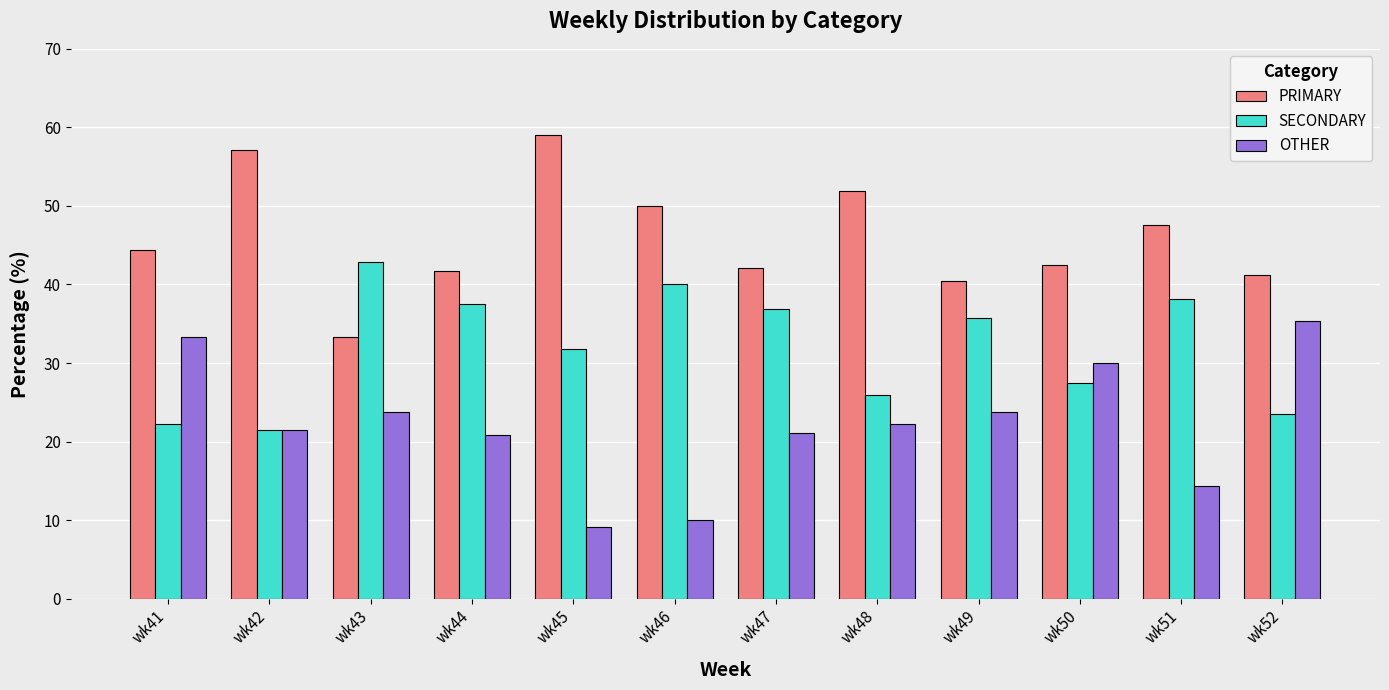

True or false: SECONDARY has a value of 14.9 at wk45.

False